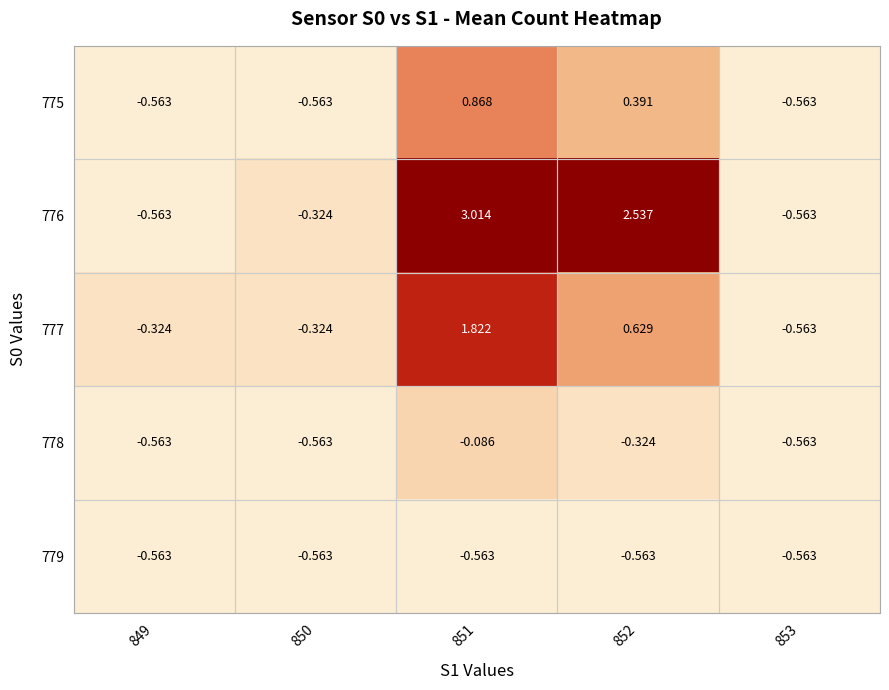

Count the number of data series in this chart.

5